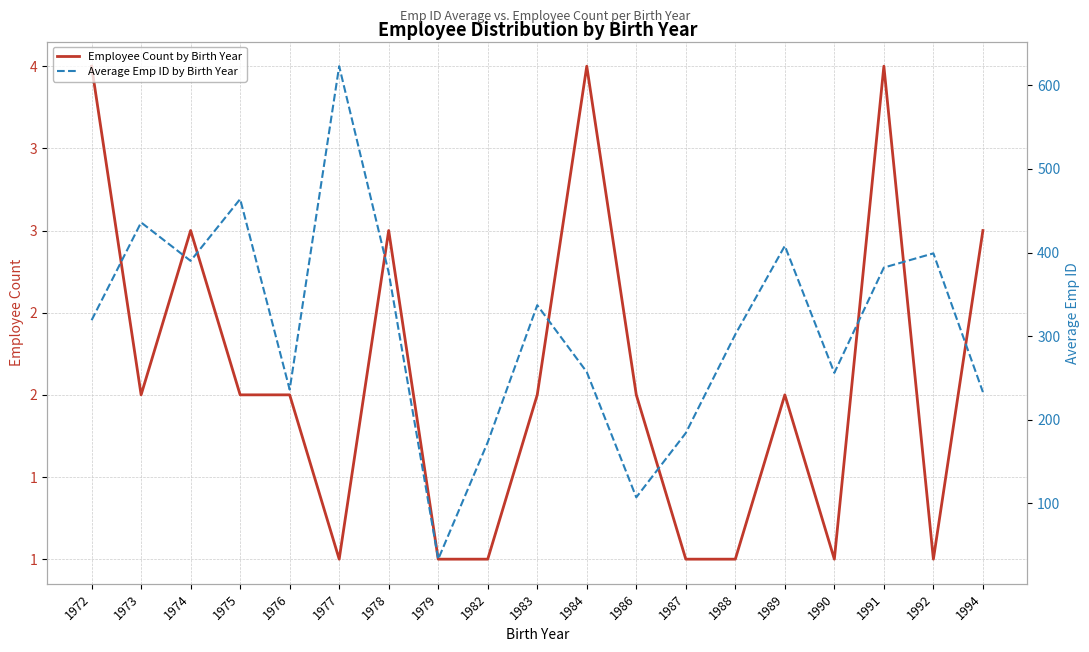

What is the spread (max minus min) of values at 1989?

406